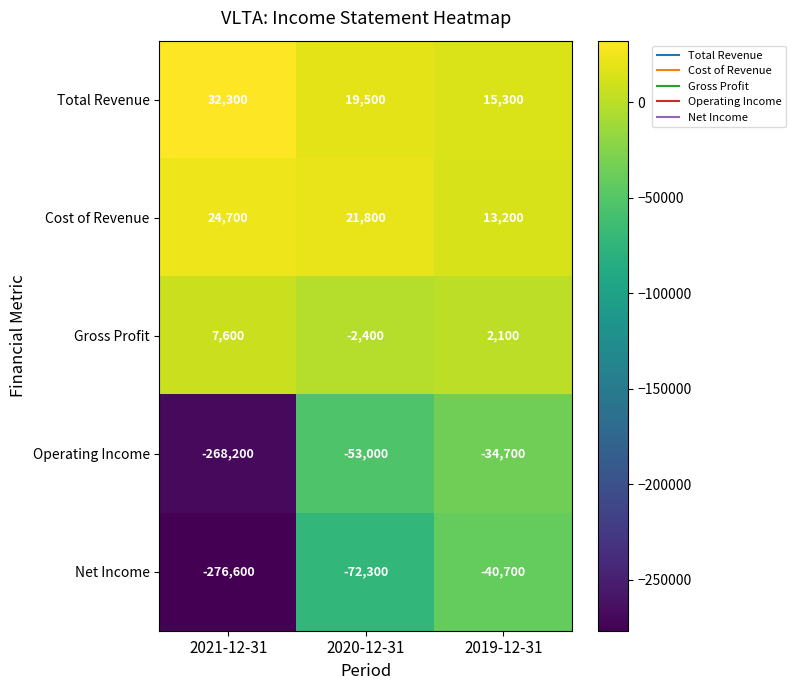

Which series has the largest total across all categories?

Total Revenue